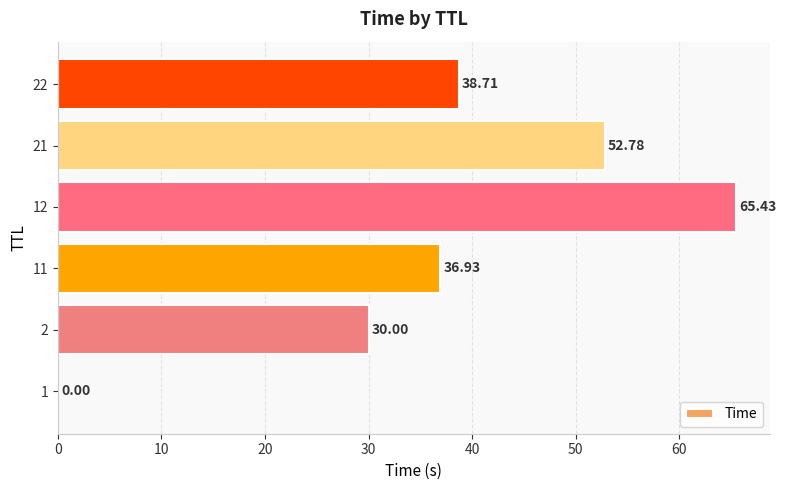

Approximately how many times larger is the value at 22 compared to 11?

1.0